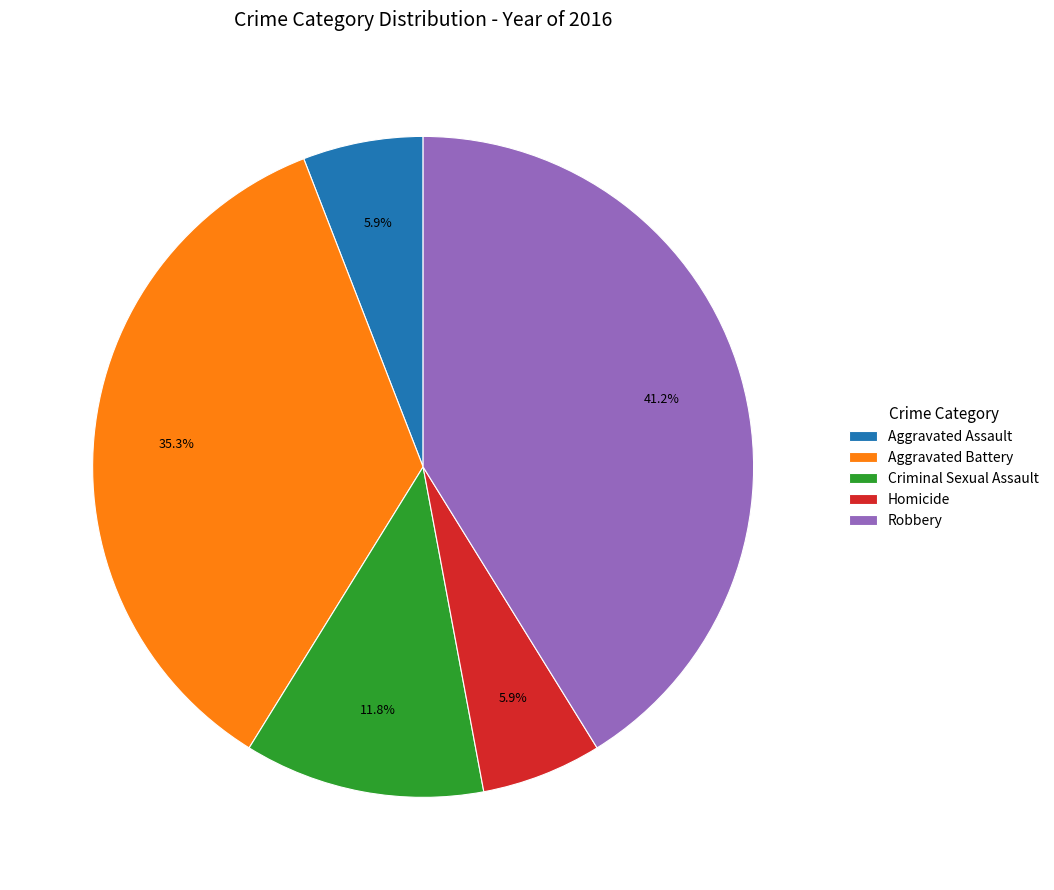

Approximately how many times larger is the value at Aggravated Battery compared to Robbery?

0.9